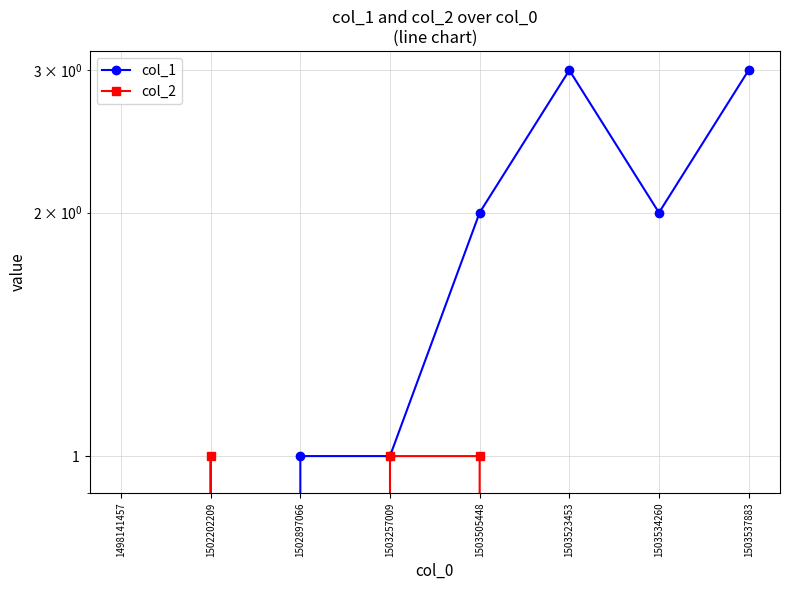

What is the difference between the second highest and second lowest values in the col_1 series?

3